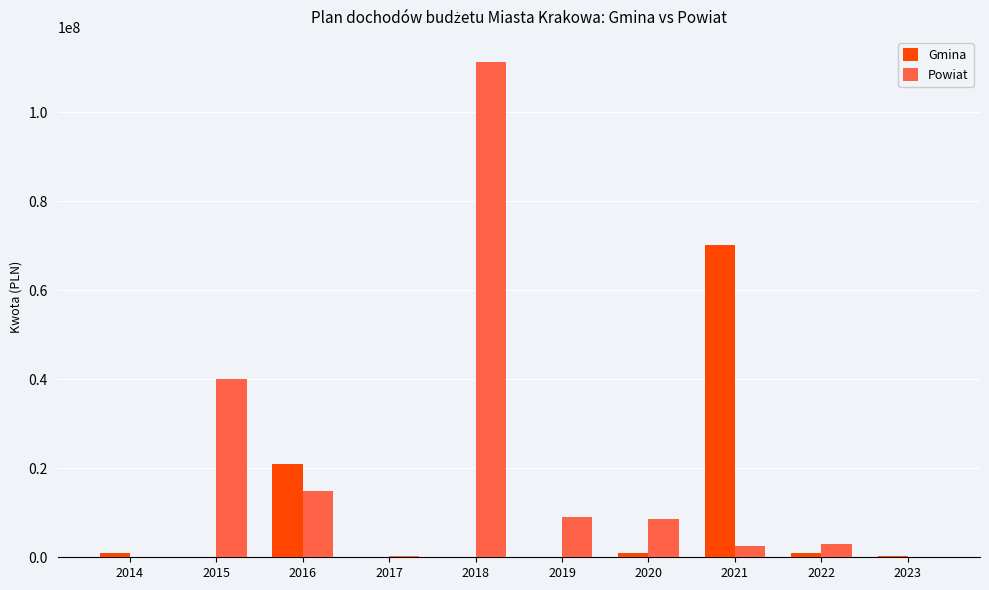

What is the sum of all Gmina values?

94521011